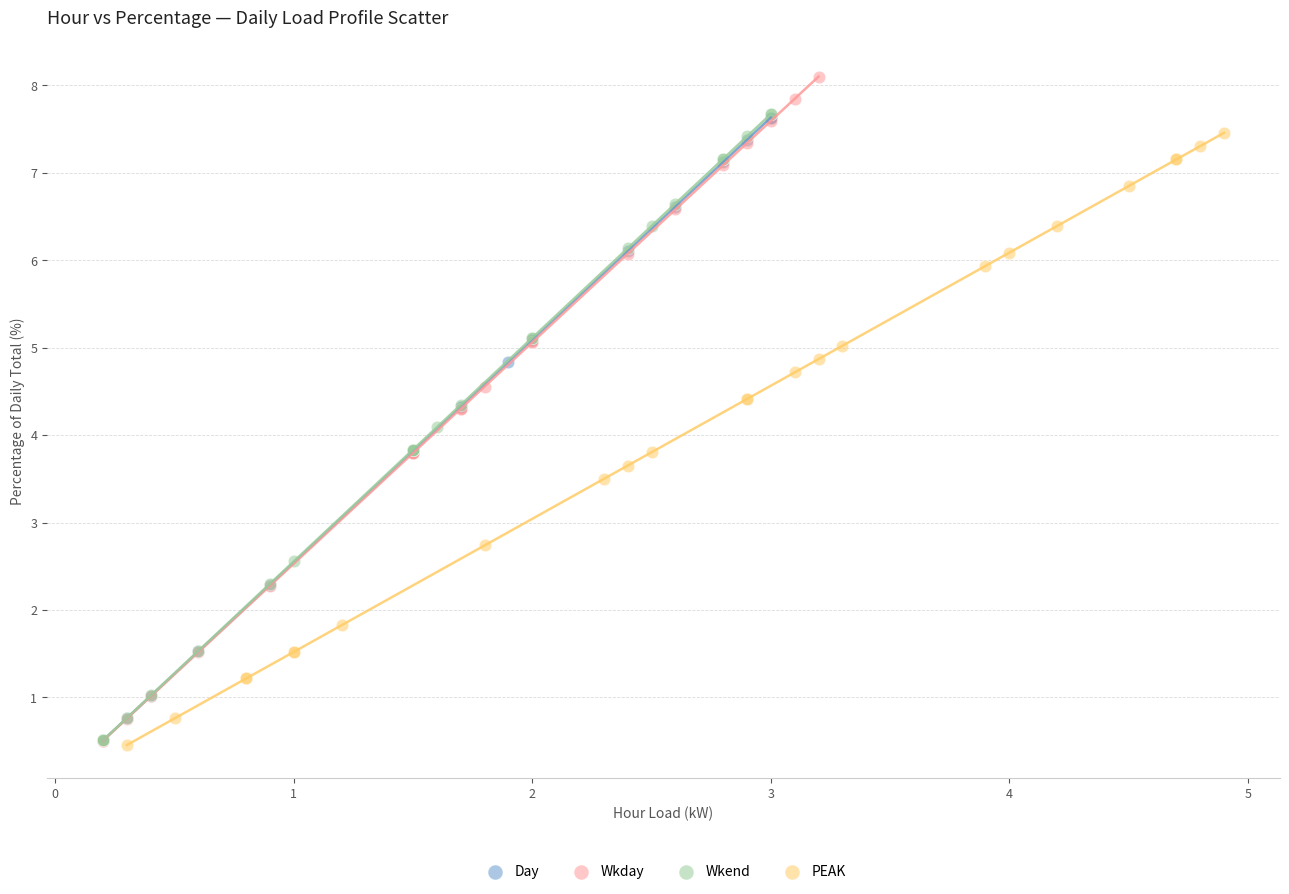

What are all the series names shown in the legend?

Day, Wkday, Wkend, PEAK